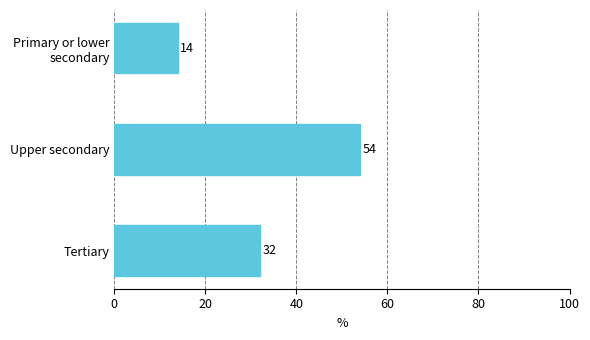

What is the minimum value shown in the chart?

14